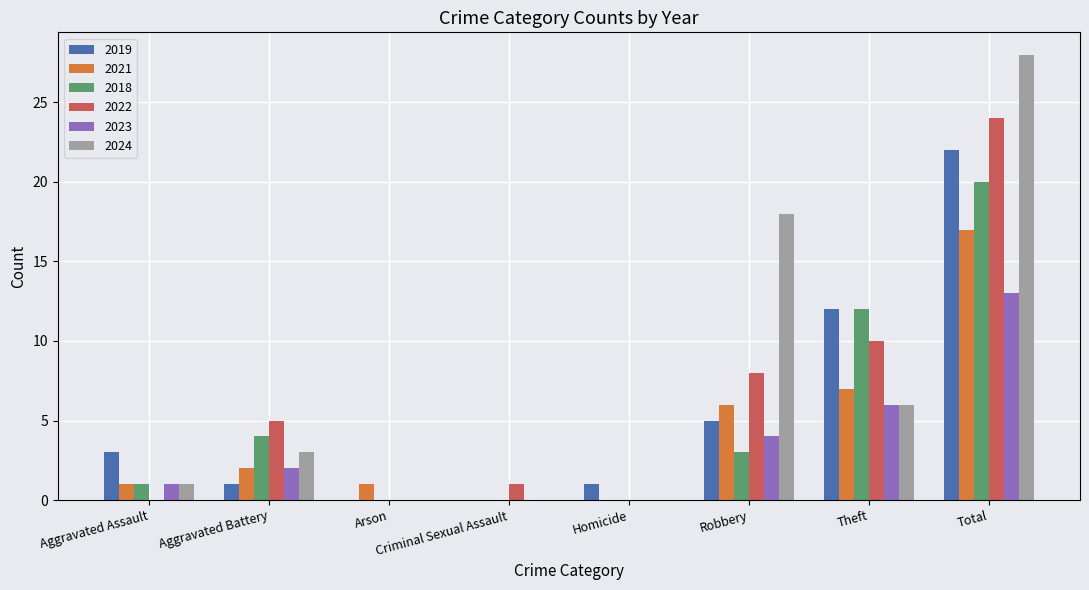

Is it true that 2019 equals 0 at Homicide?

False